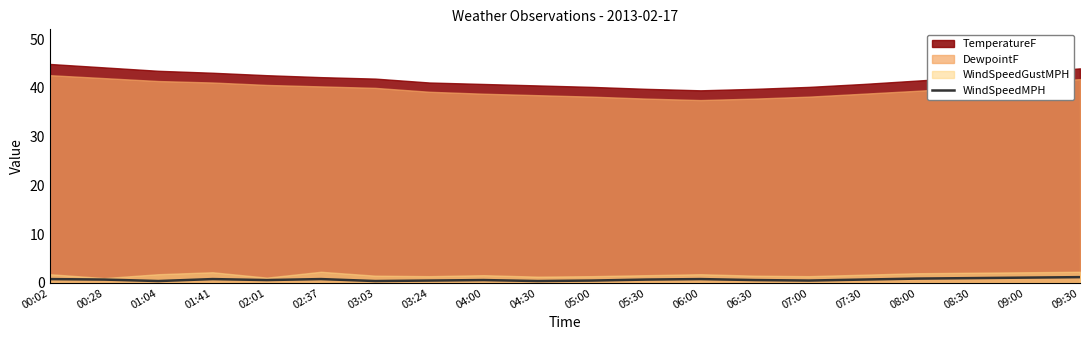

Which label corresponds to the smallest value in the chart?

01:04